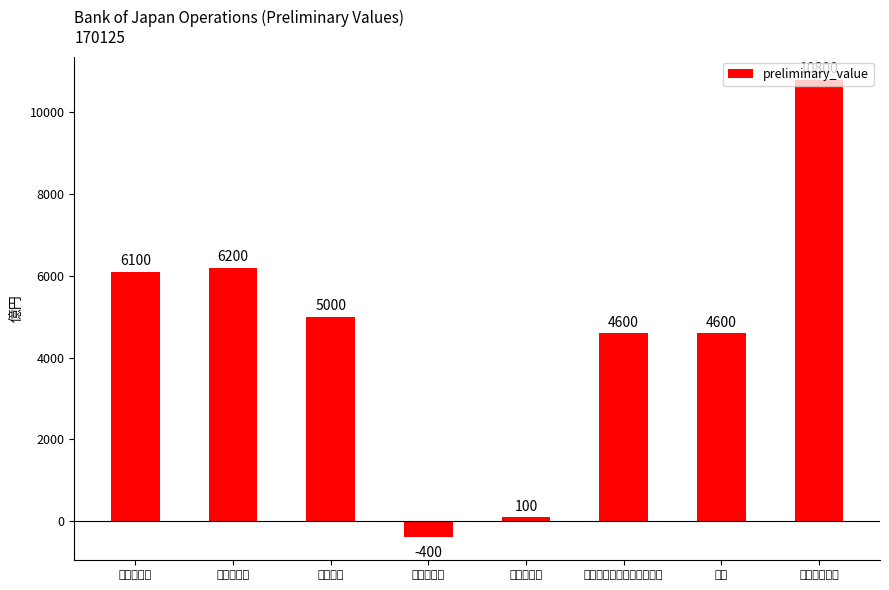

What is the sum of the values at ＣＰ等買入 and 当座預金増減?

10400